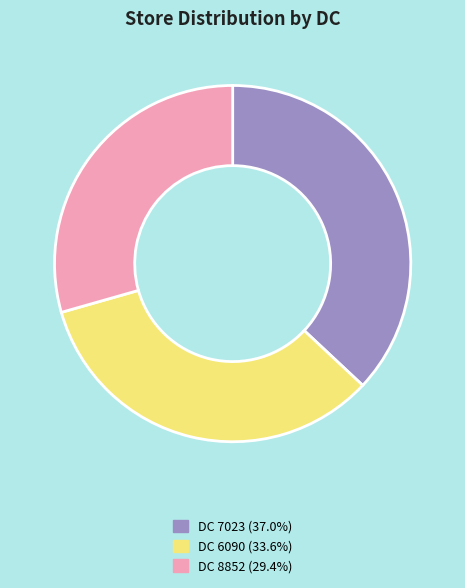

Approximately how many times larger is the value at DC 7023 (37.0%) compared to DC 6090 (33.6%)?

1.1